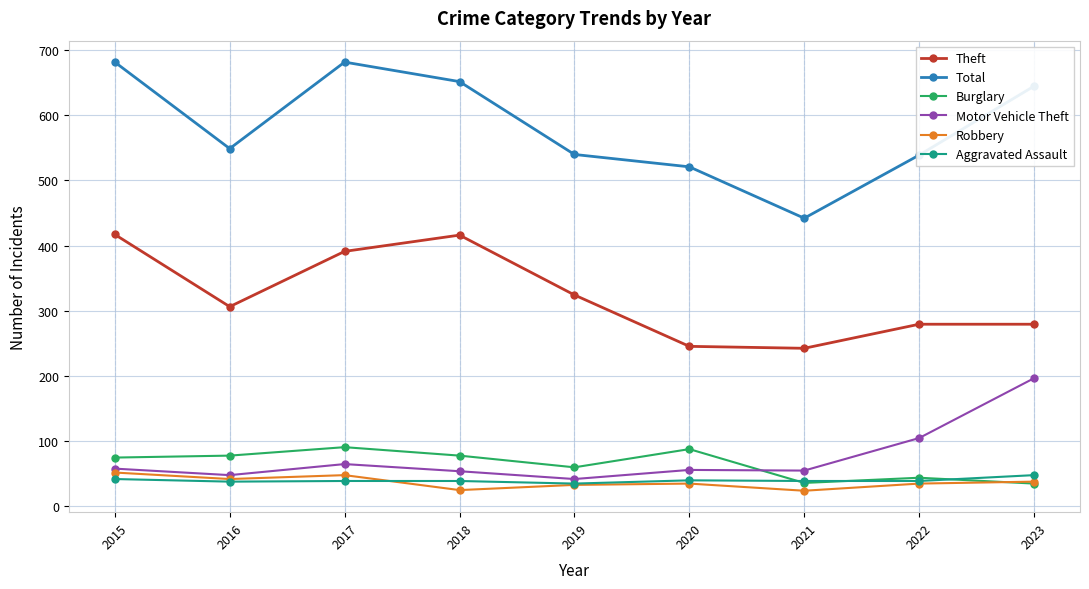

What is the value of the Theft point at the 2nd from the left?

306